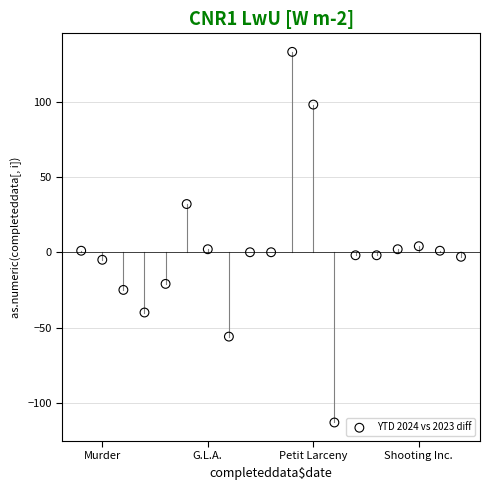

What is the range of Y values (max minus min)?

246